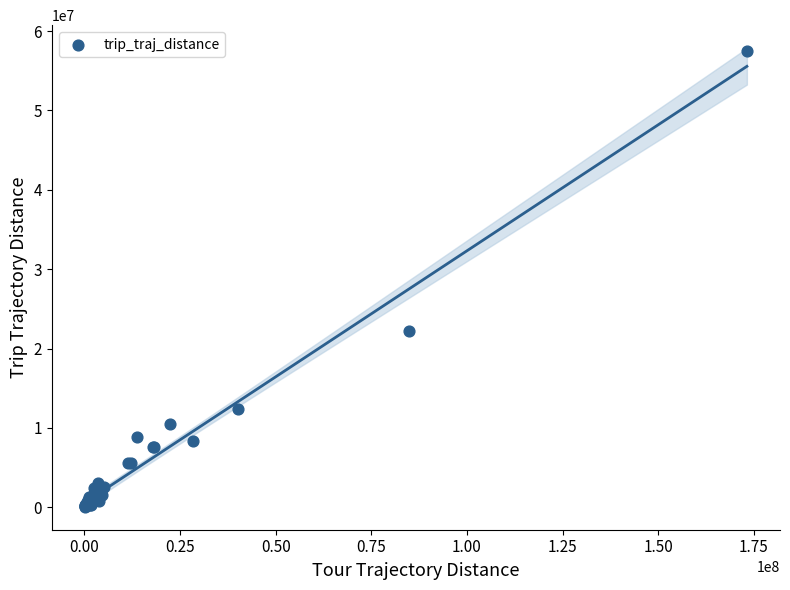

What Y value in the scatter plot is closest to 28752605?

22235446.7